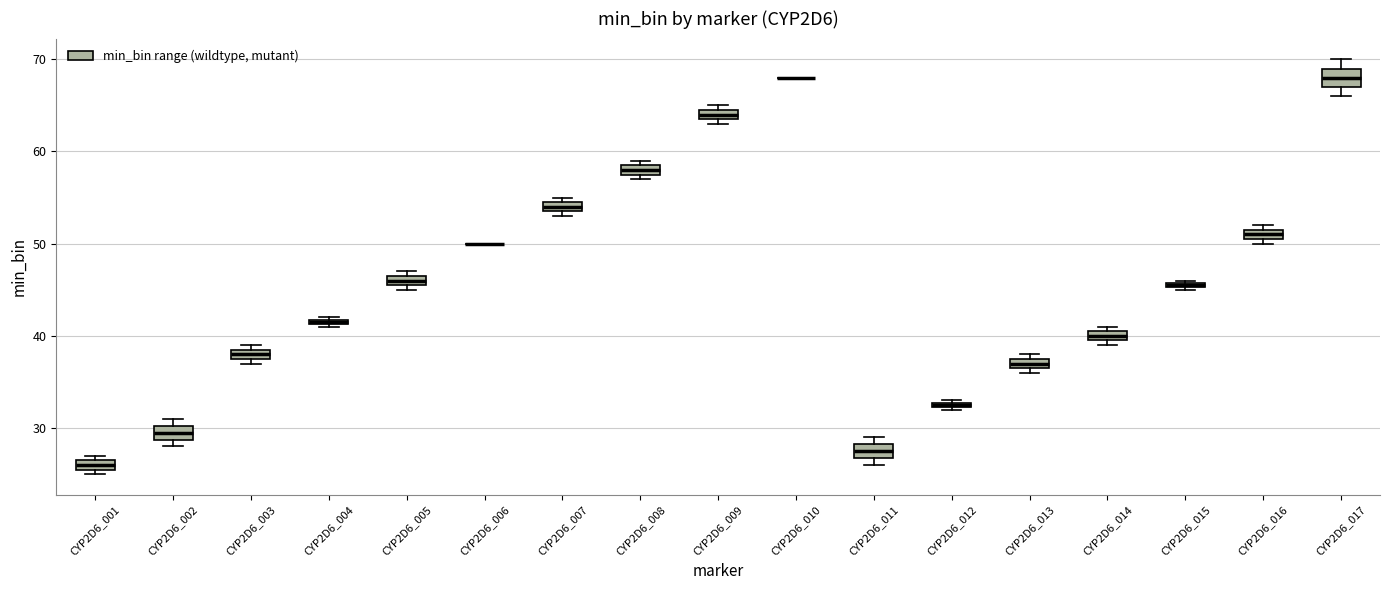

Where is the lower edge of the box for CYP2D6_016 on the y-axis? The values are not printed on the chart, so give them approximately, as read against the axis.

51